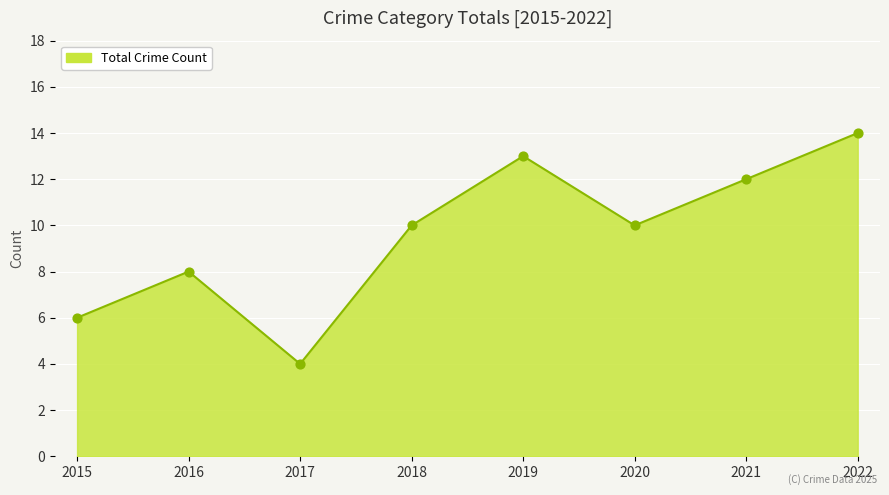

What is the ratio of the value at 2017 to the value at 2018?

0.4